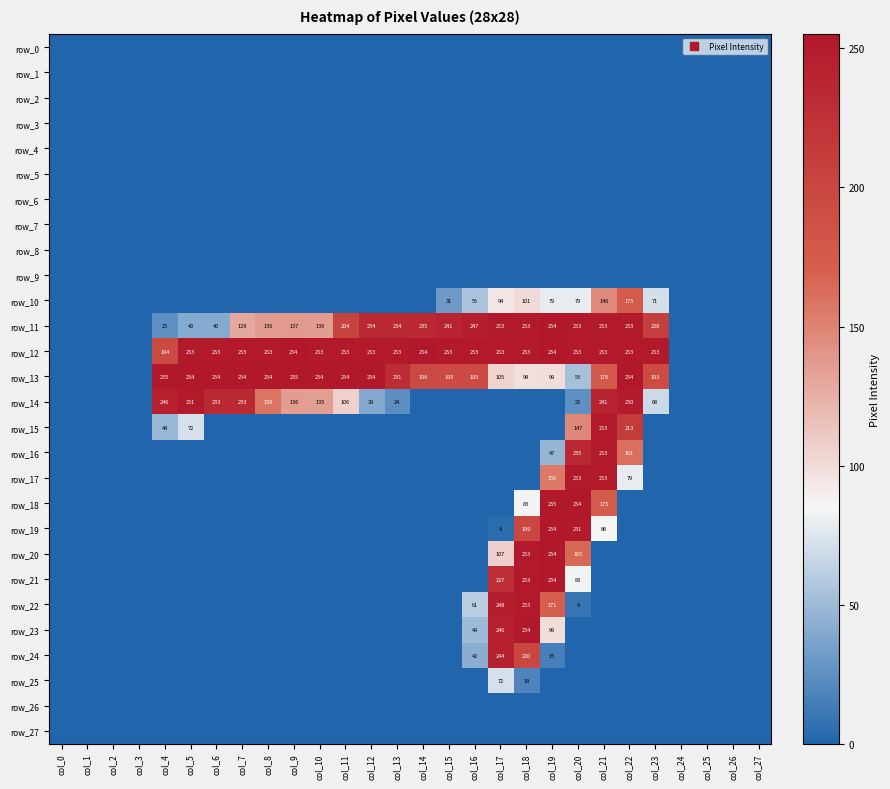

What is the difference between the second highest and second lowest values in the row_21 series?

253